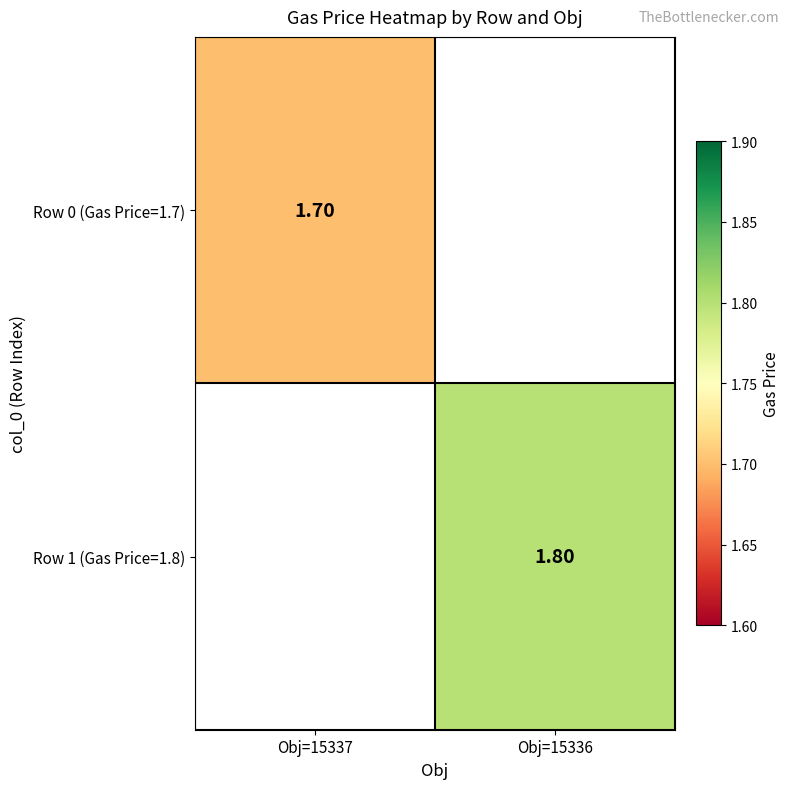

True or false: Row 1 (Gas Price=1.8) has a value of 2.9 at Obj=15336.

False